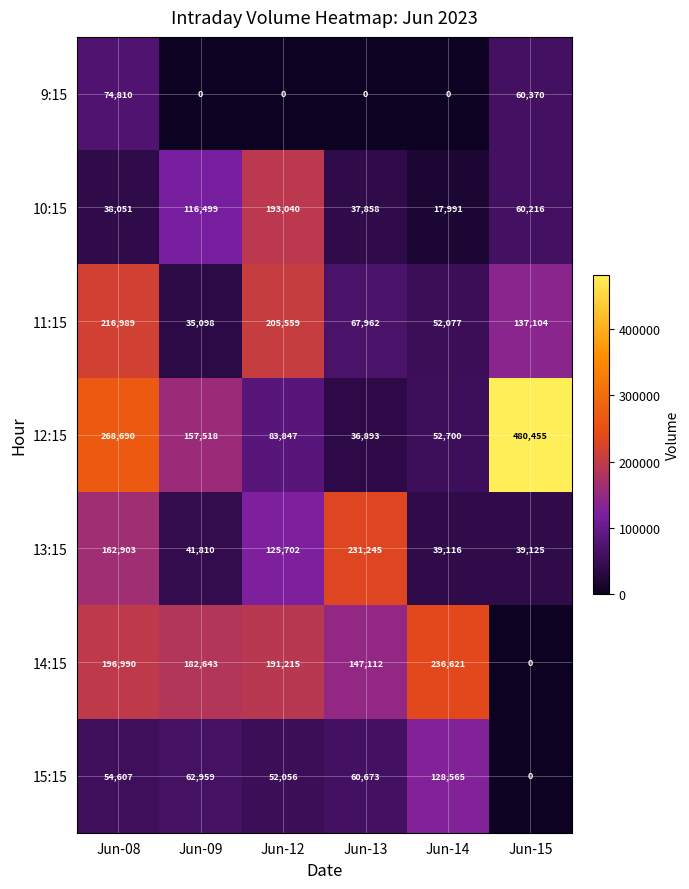

At which label does 15:15 first exceed 60673?

Jun-09